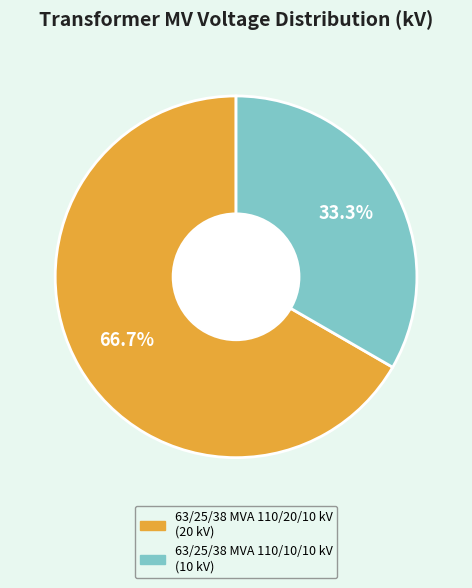

What portion of the pie excludes 63/25/38 MVA 110/10/10 kV?

66.7%